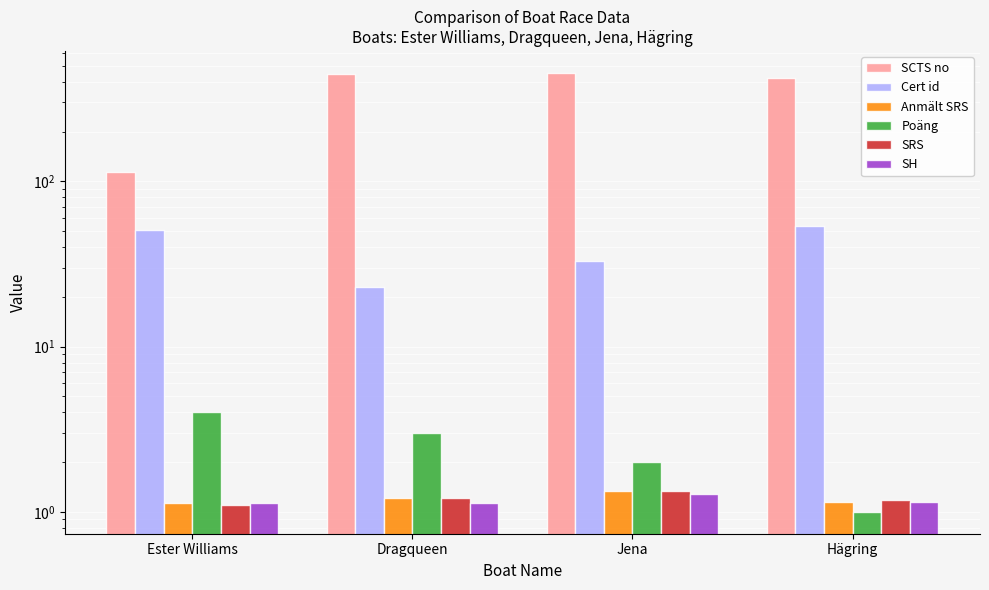

How many groups of bars are there?

4